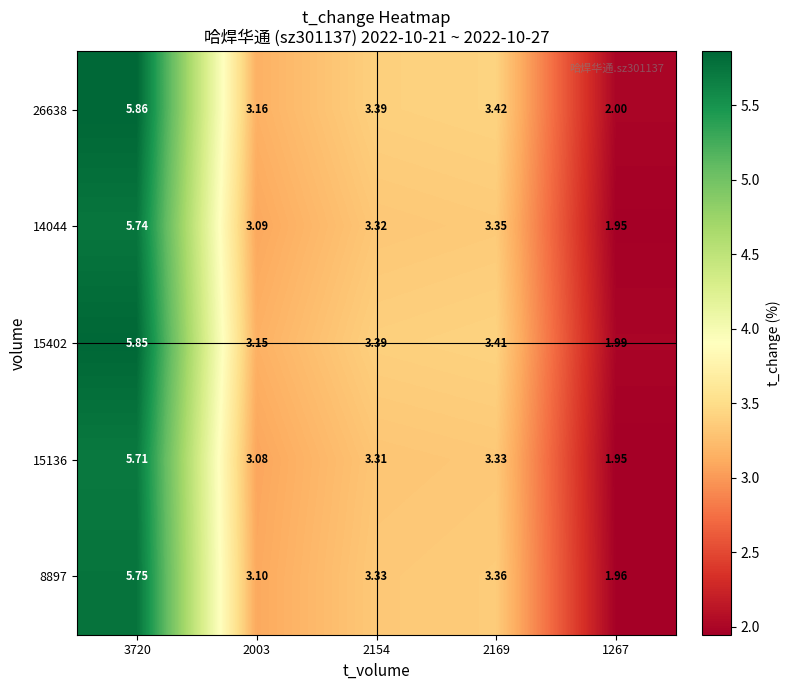

Reading left to right, transcribe all the data shown in this chart.

26638: 3720=5.9	2003=3.2	2154=3.4	2169=3.4	1267=2.0
14044: 3720=5.7	2003=3.1	2154=3.3	2169=3.4	1267=1.9
15402: 3720=5.8	2003=3.1	2154=3.4	2169=3.4	1267=2.0
15136: 3720=5.7	2003=3.1	2154=3.3	2169=3.3	1267=1.9
8897: 3720=5.8	2003=3.1	2154=3.3	2169=3.4	1267=2.0